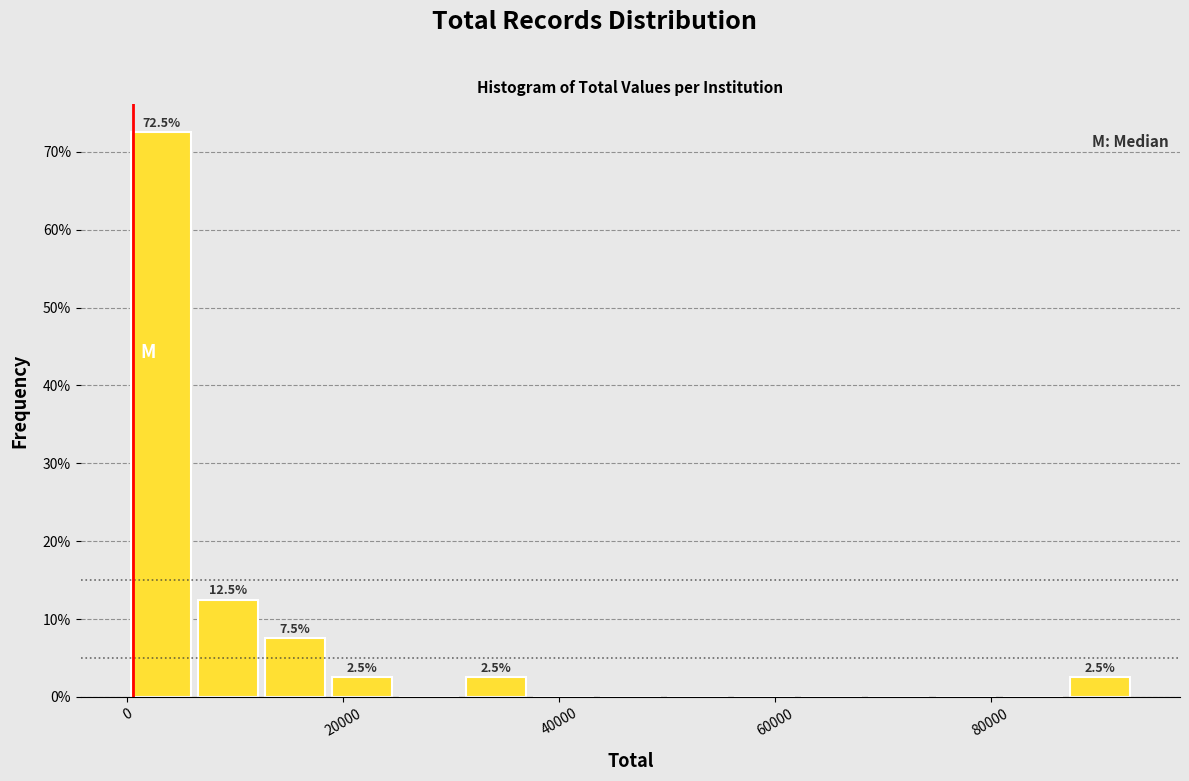

Around what value on the x-axis is the tallest bar? Give the approximate position of its centre, as read against the axis.

4000